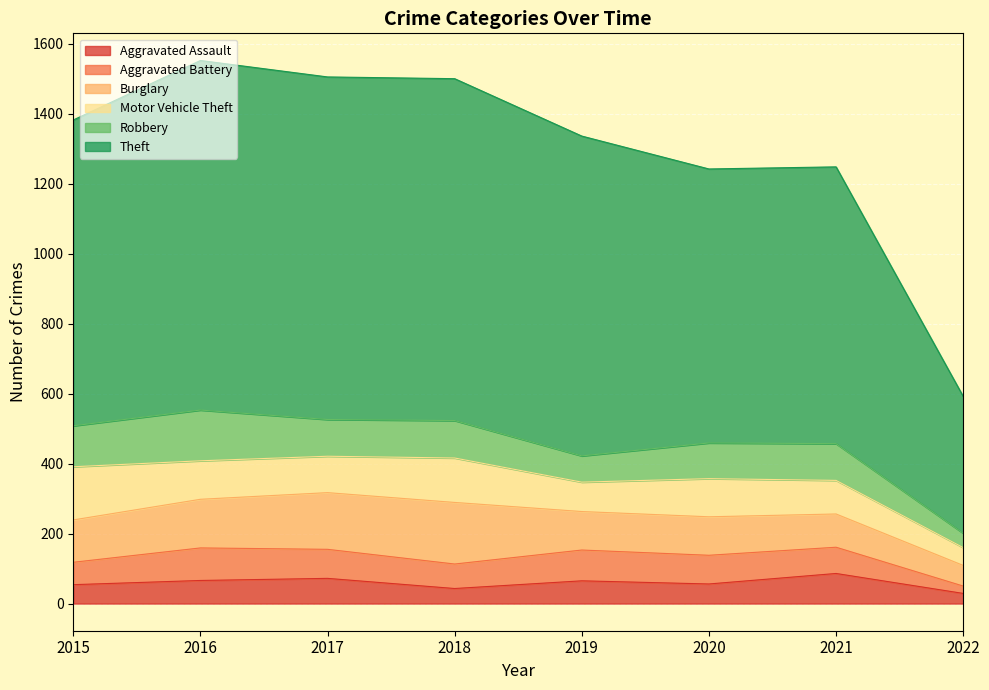

At which category does Robbery reach its first local peak?

2016